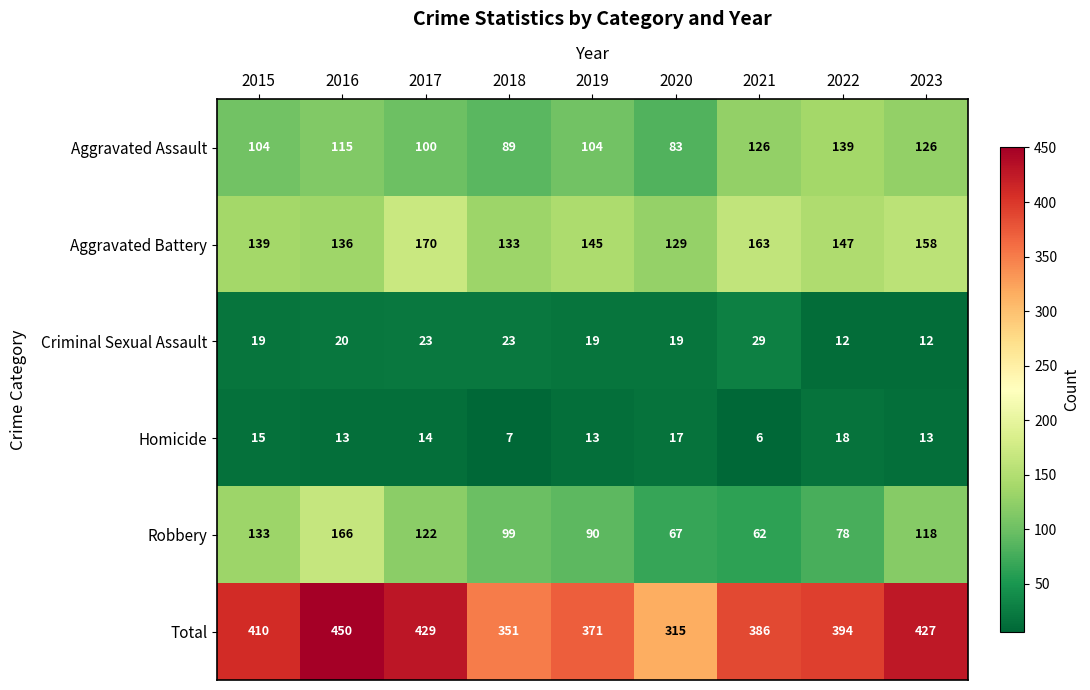

Count the number of data series in this chart.

6